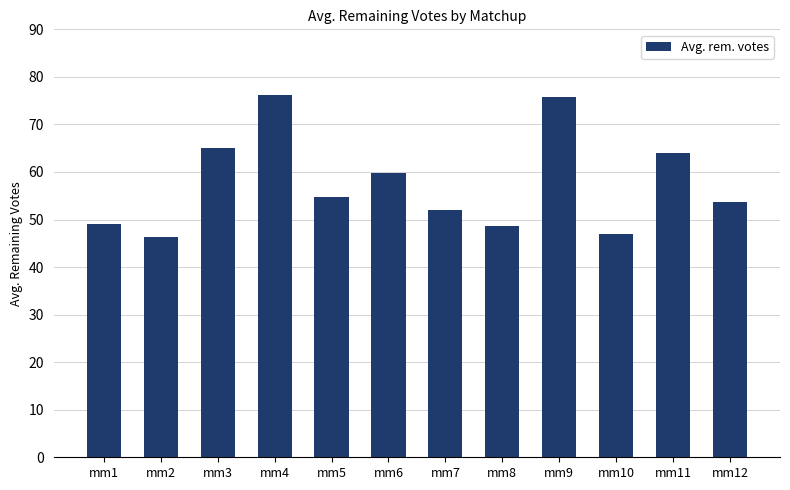

True or false: the data shows 46.4 at mm2.

True